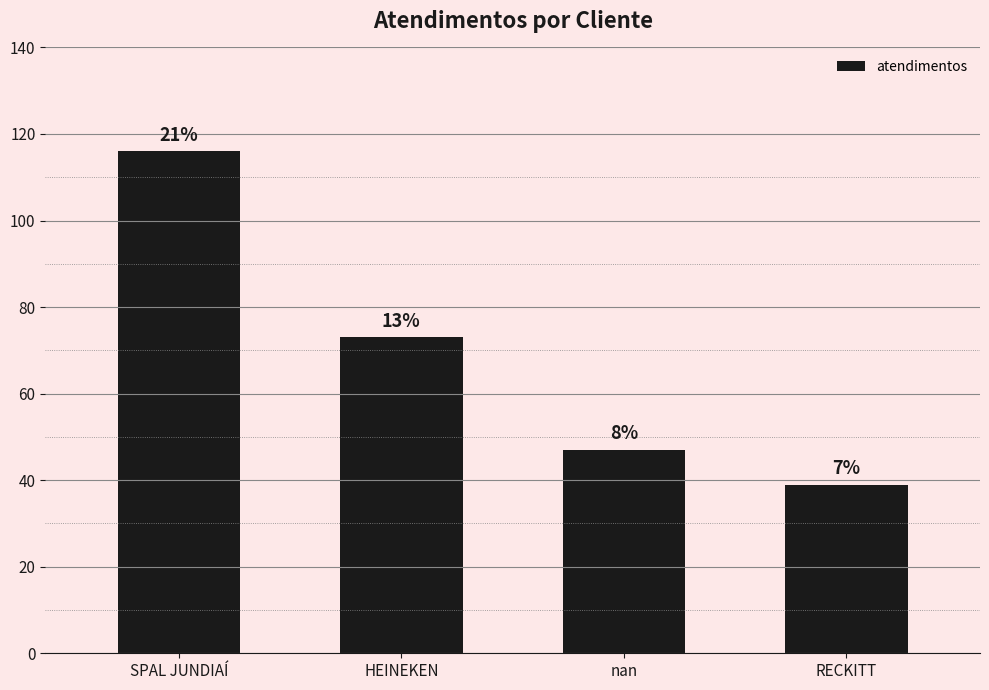

How many bars are there in total?

4